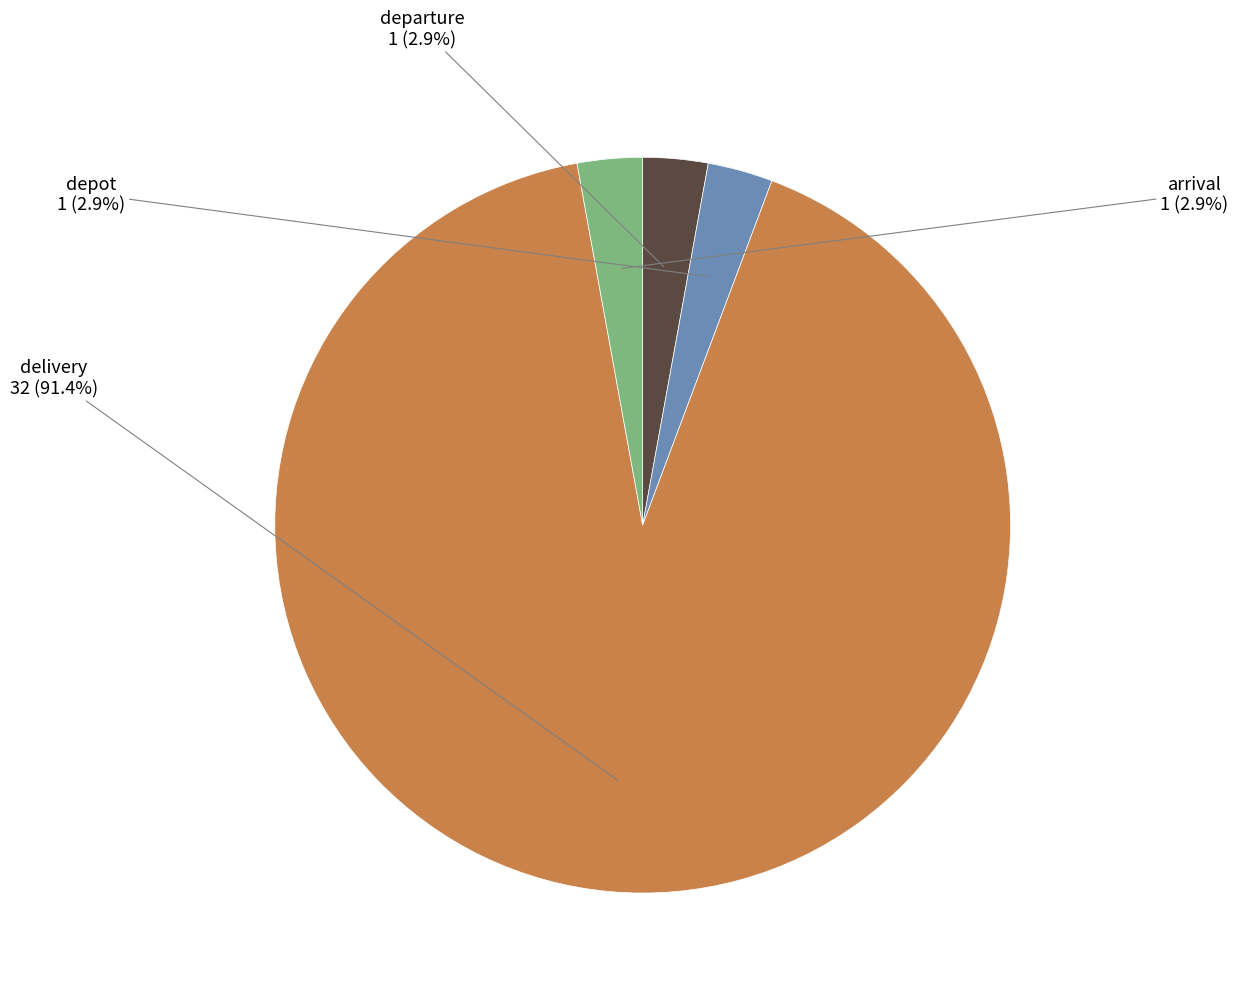

The depot slice represents 3% of the pie. True or false?

True